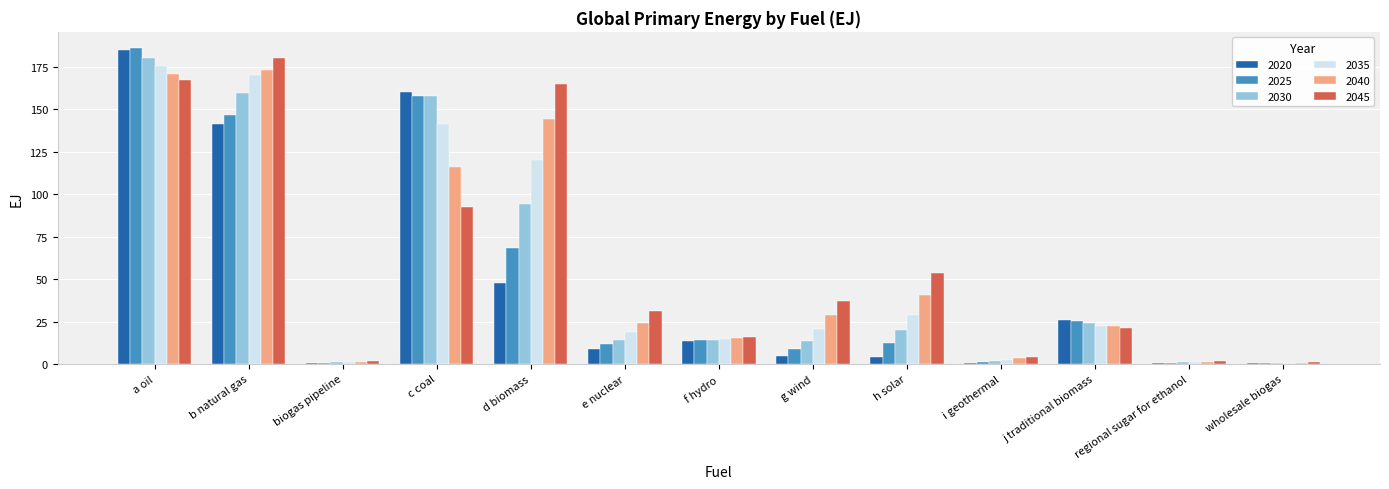

Are the bars grouped side by side (vs. stacked)?

Yes